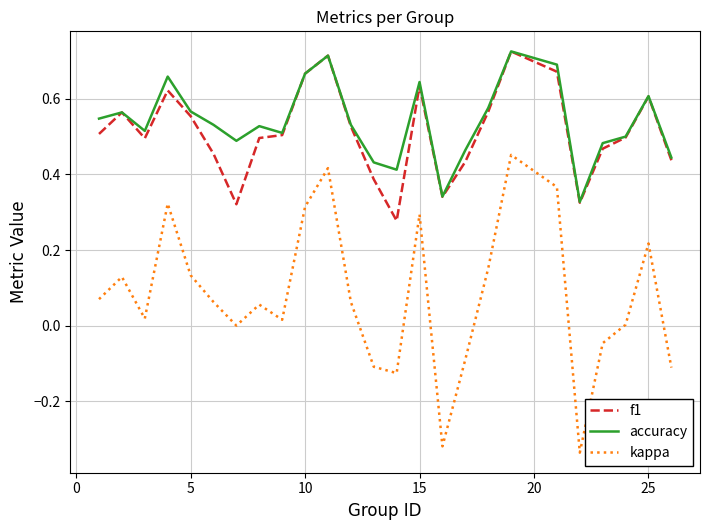

Which series has the largest range (max minus min)?

kappa